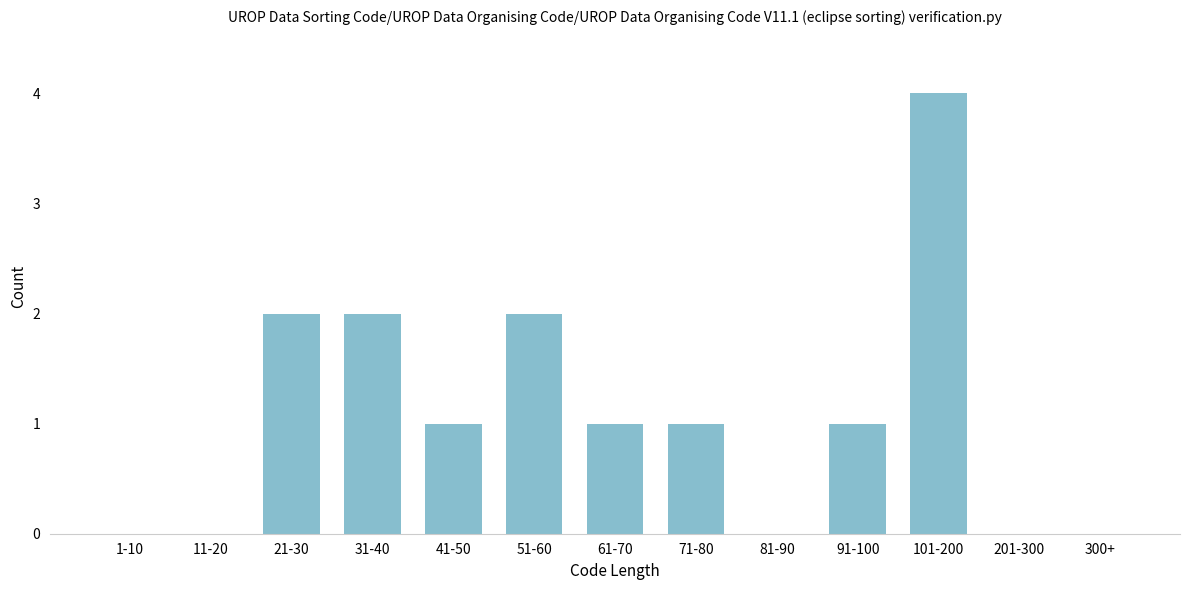

Reading right to left, extract all data points from this chart.

300+=0	201-300=0	101-200=4	91-100=1	81-90=0	71-80=1	61-70=1	51-60=2	41-50=1	31-40=2	21-30=2	11-20=0	1-10=0